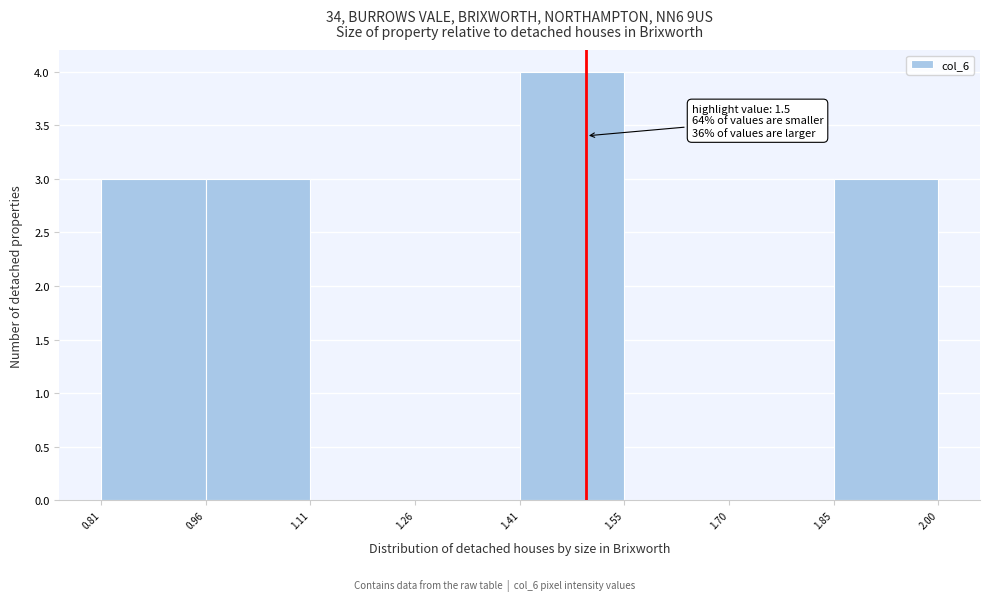

Over which range of the x-axis is the bar tallest?

1.41 to 1.55